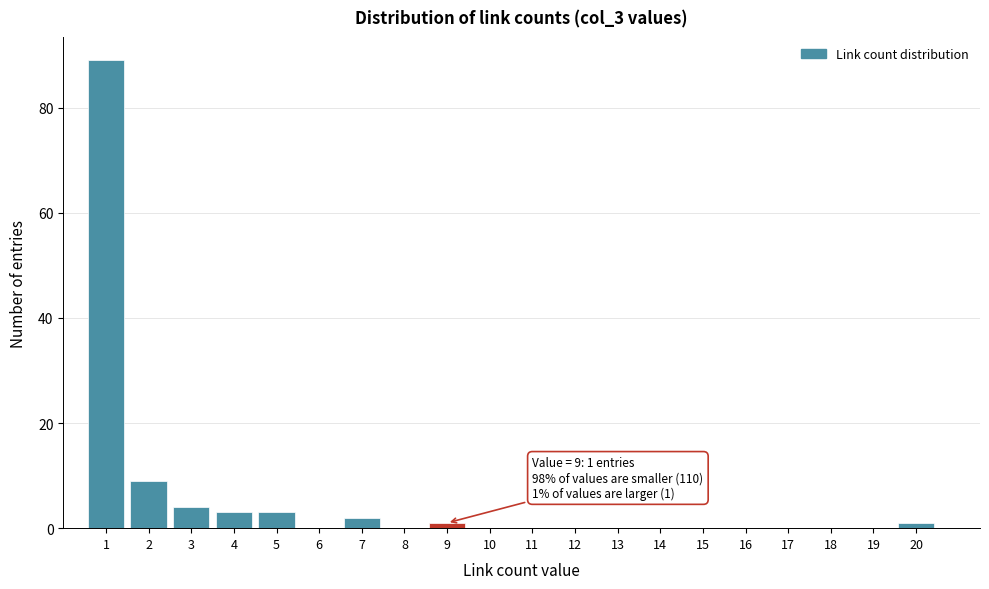

Which range on the x-axis has the tallest bar?

0.5 to 1.5